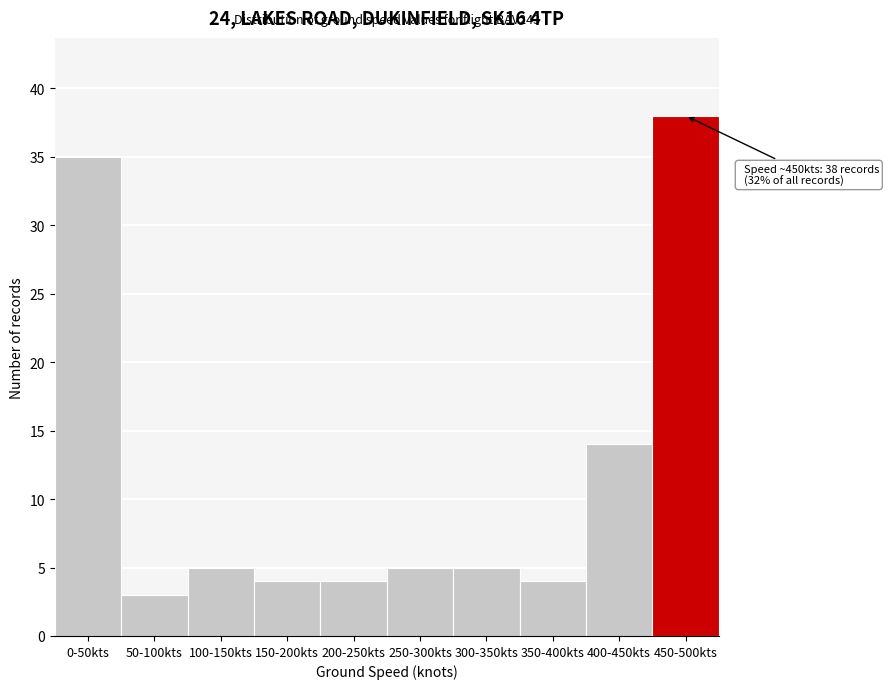

Reading right to left, transcribe all the data shown in this chart.

38	14	4	5	5	4	4	5	3	35